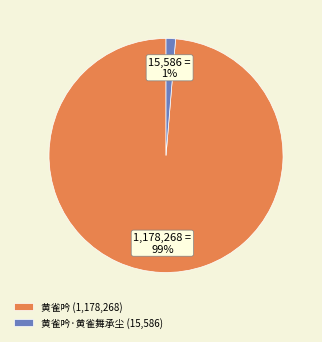

Is it true that 黄雀吟·黄雀舞承尘 (15,586) is 10% of the pie?

False